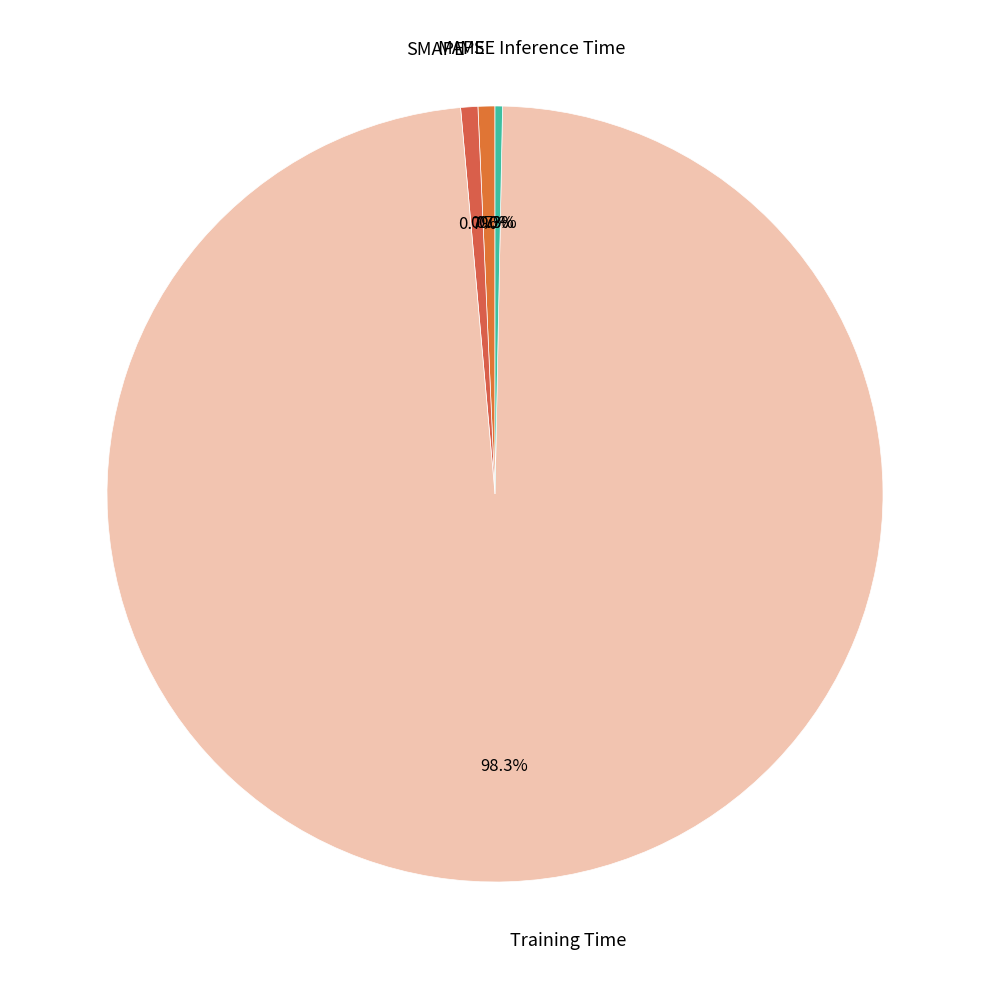

Which slice represents more than half of the pie?

Training Time